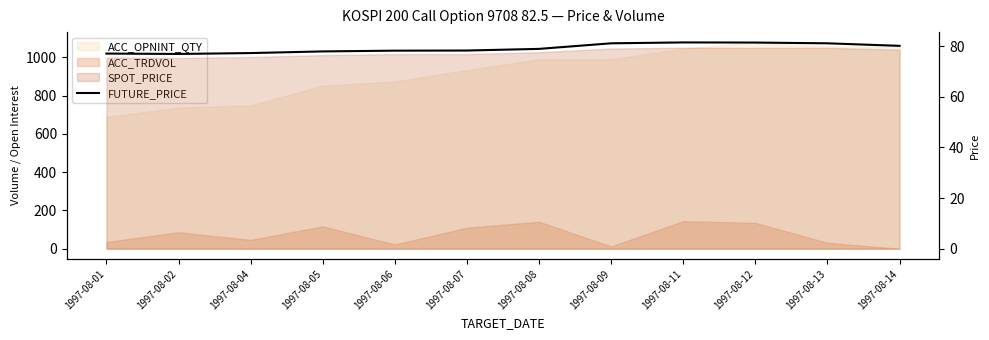

How many data points are above 78?

8